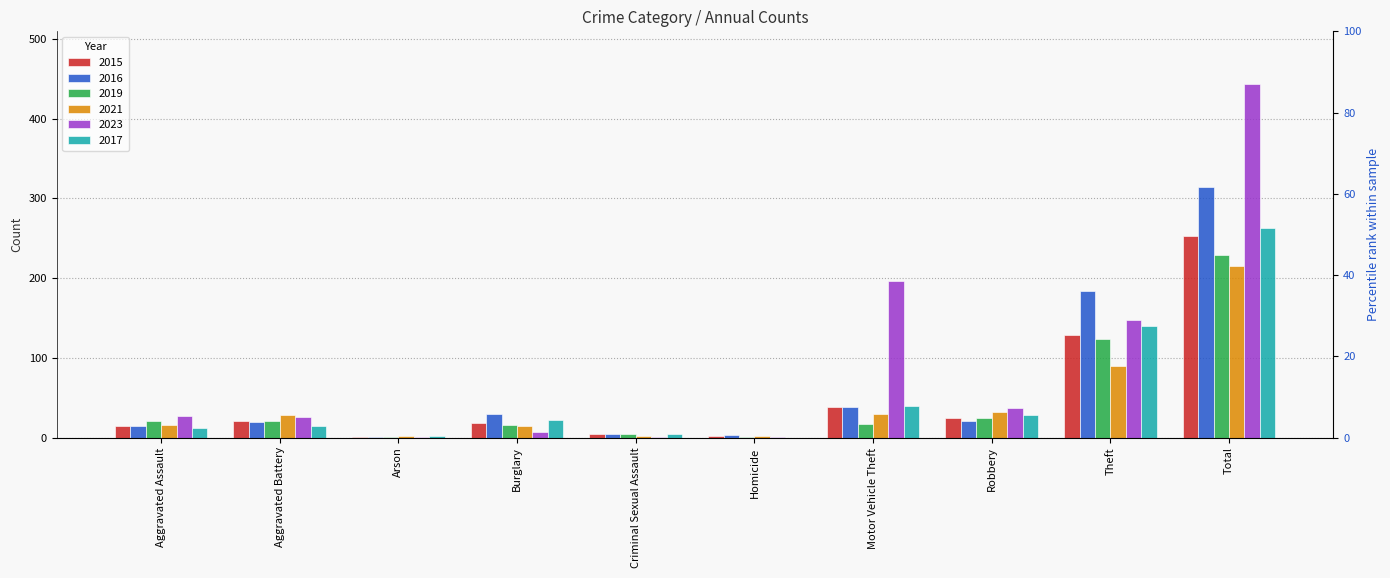

How many bars are there in total?

60